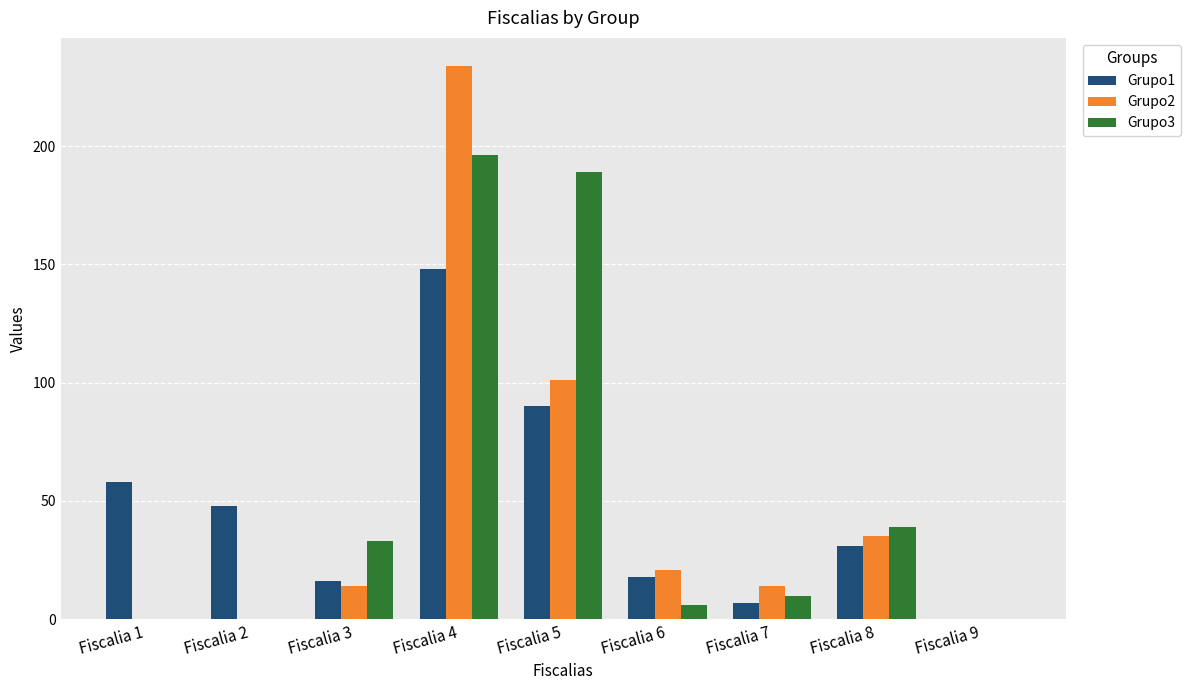

Is the value of Grupo2 at Fiscalia 7 greater than the value of Grupo1 at Fiscalia 7?

Yes